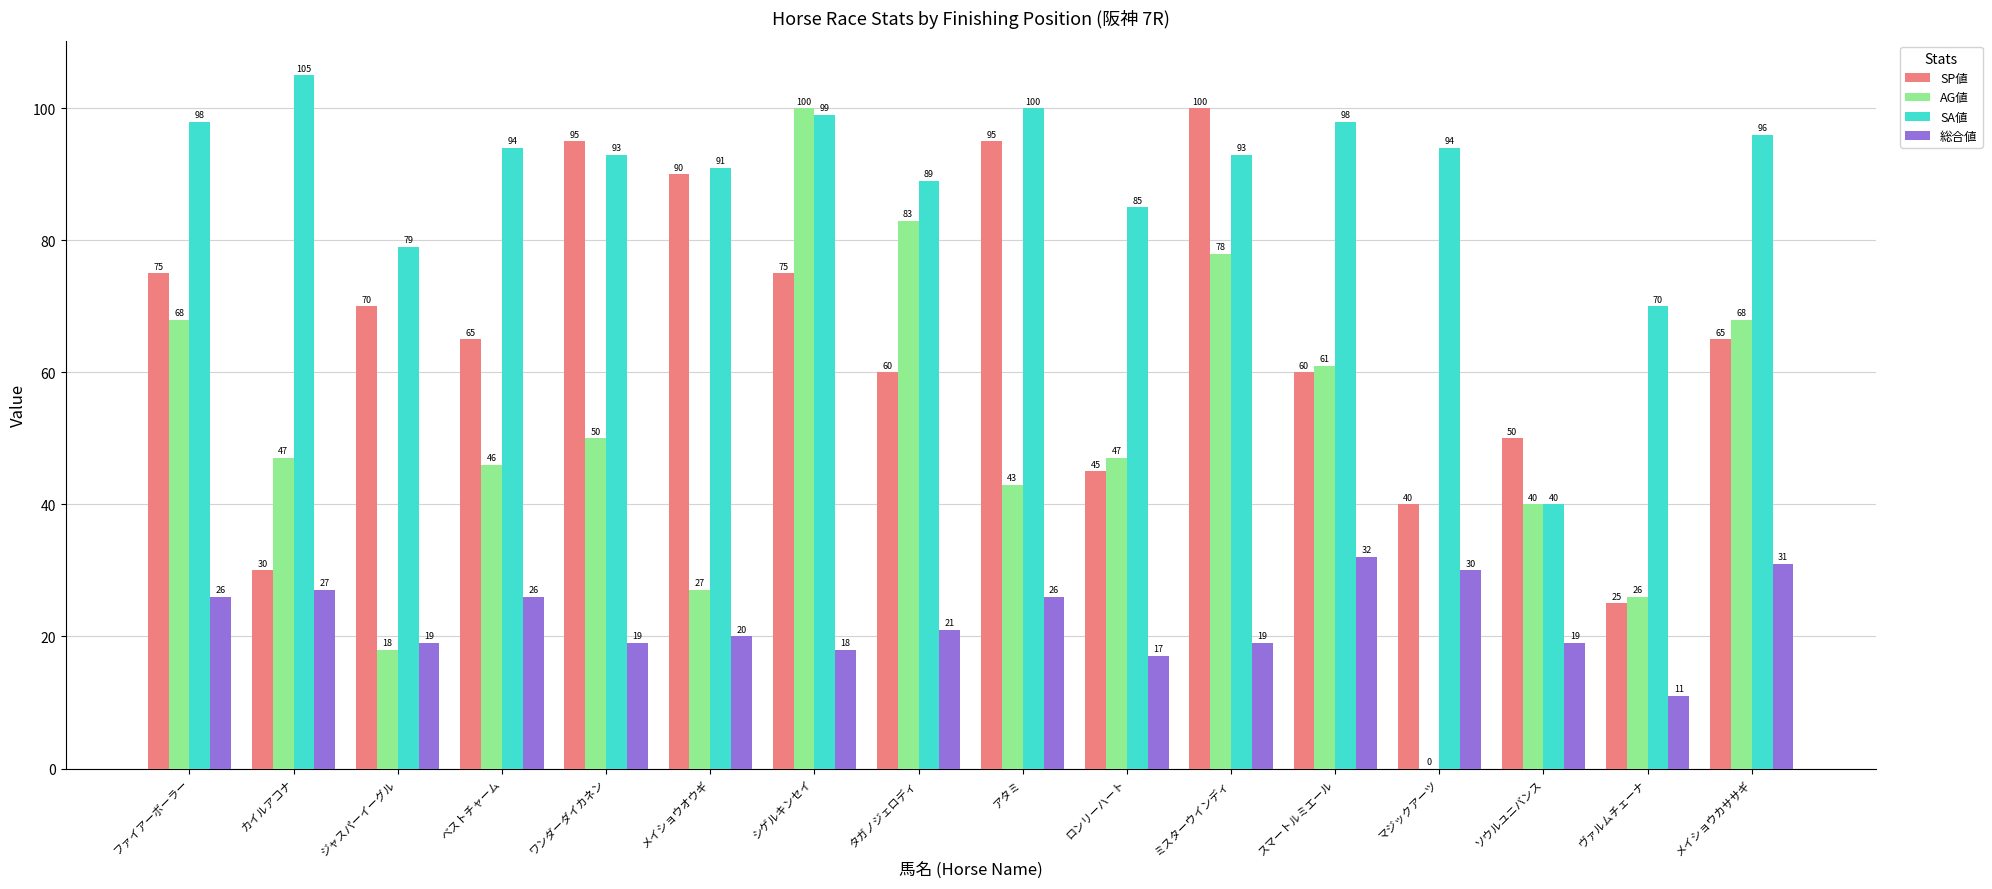

Between シゲルキンセイ and ヴァルムチェーナ, which series saw the biggest shift?

AG値